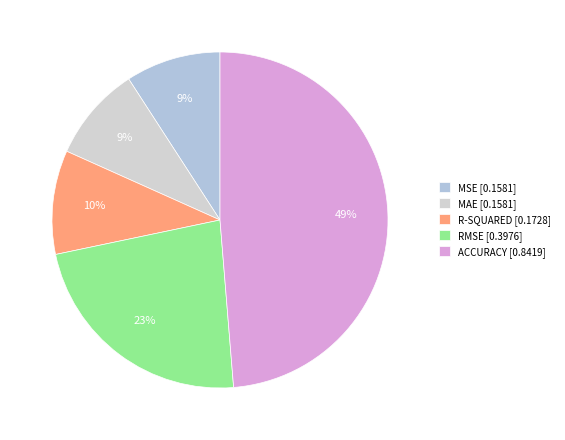

Is it true that RMSE is 23% of the pie?

True